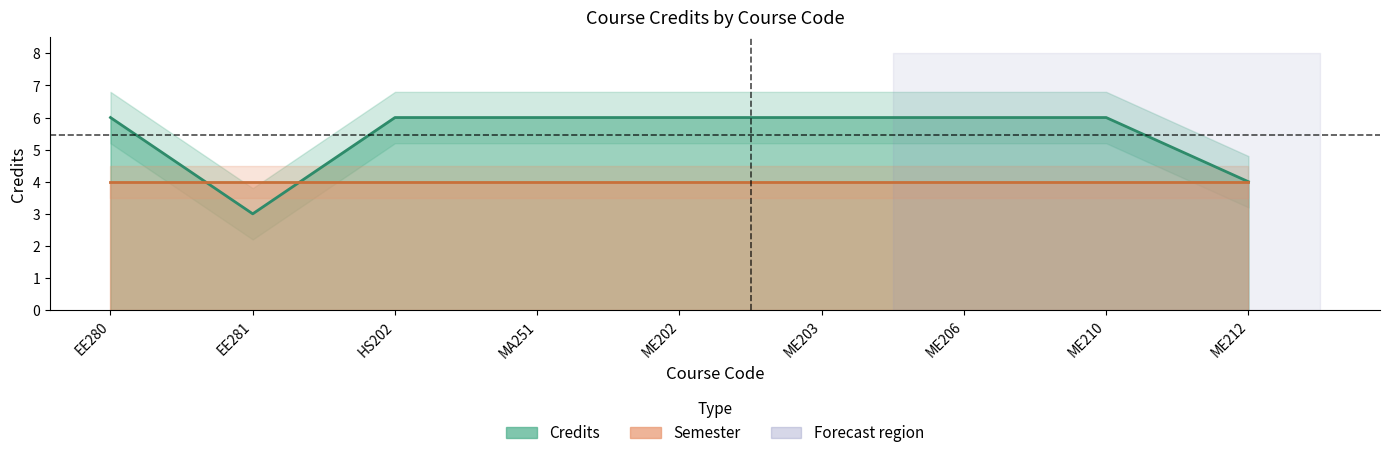

What is the difference between the maximum and minimum values?

3